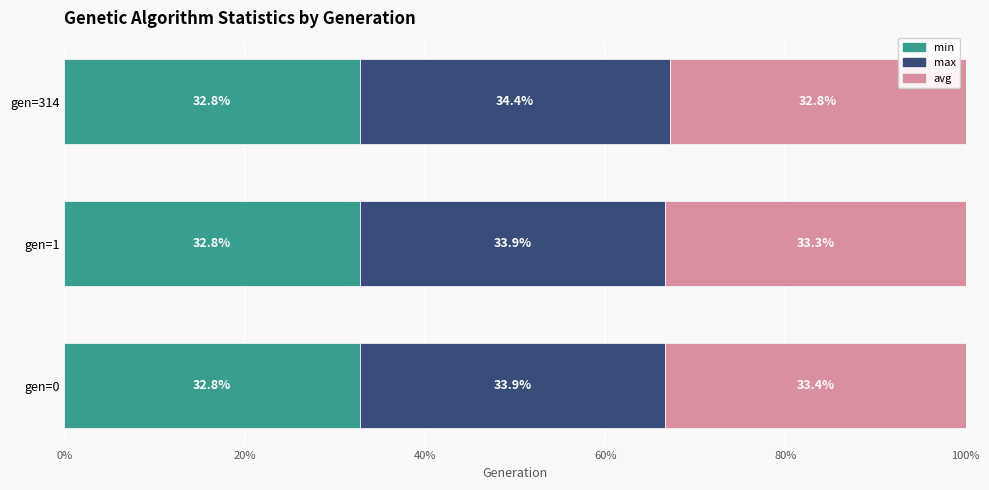

What are all the series names shown in the legend?

min, max, avg